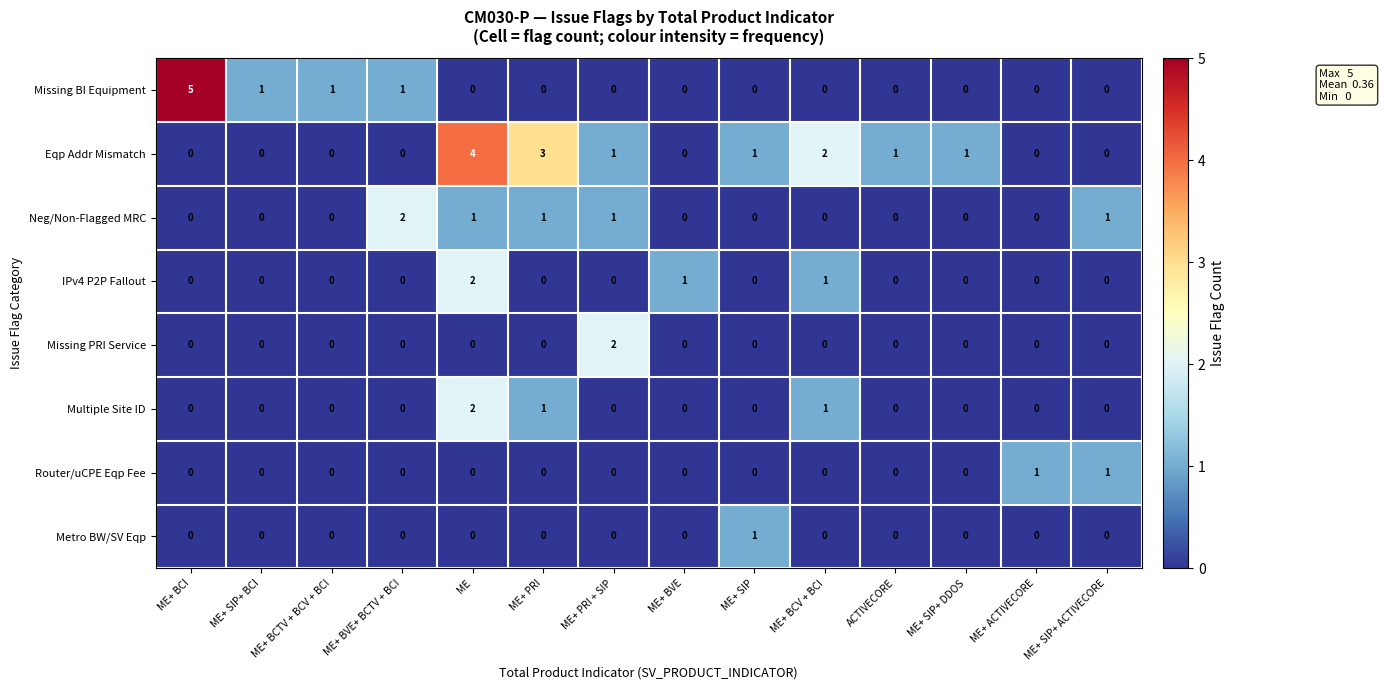

Count the Missing BI Equipment values in the range 0 to 1.

13